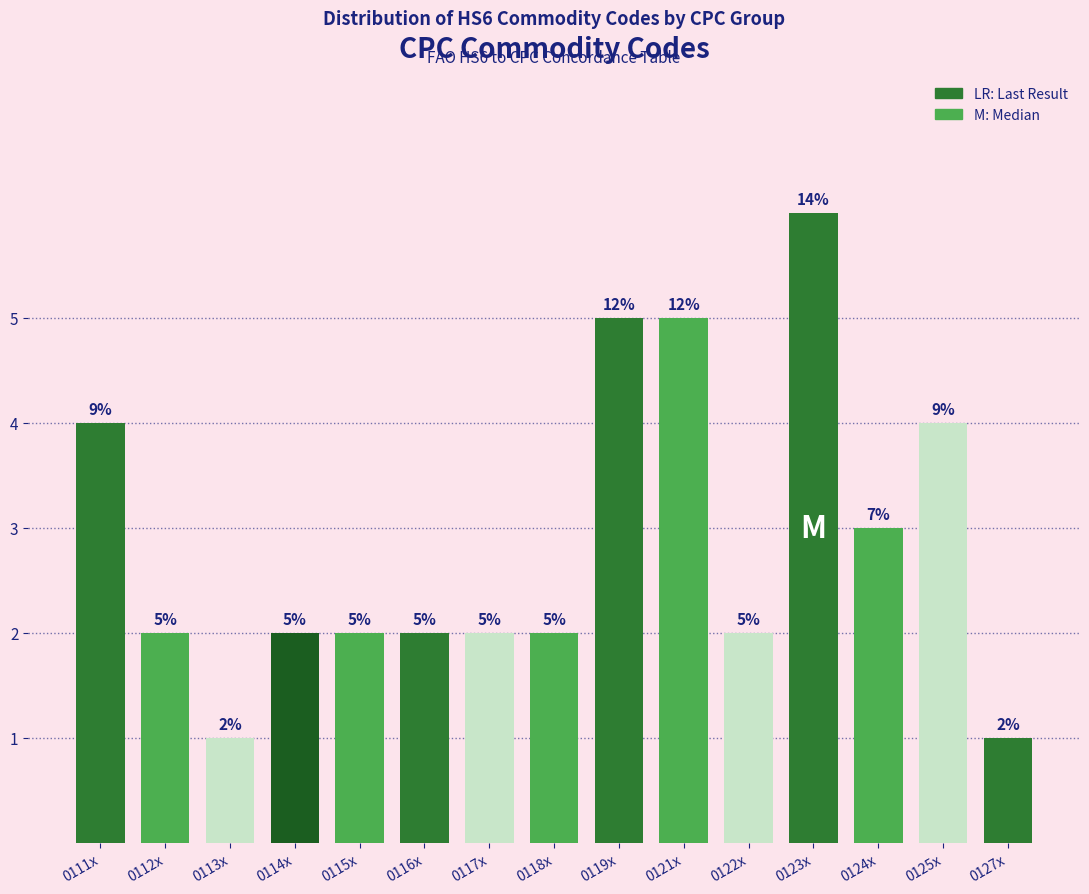

Reading left to right, what are all the values shown in this chart?

0111x=4	0112x=2	0113x=1	0114x=2	0115x=2	0116x=2	0117x=2	0118x=2	0119x=5	0121x=5	0122x=2	0123x=6	0124x=3	0125x=4	0127x=1